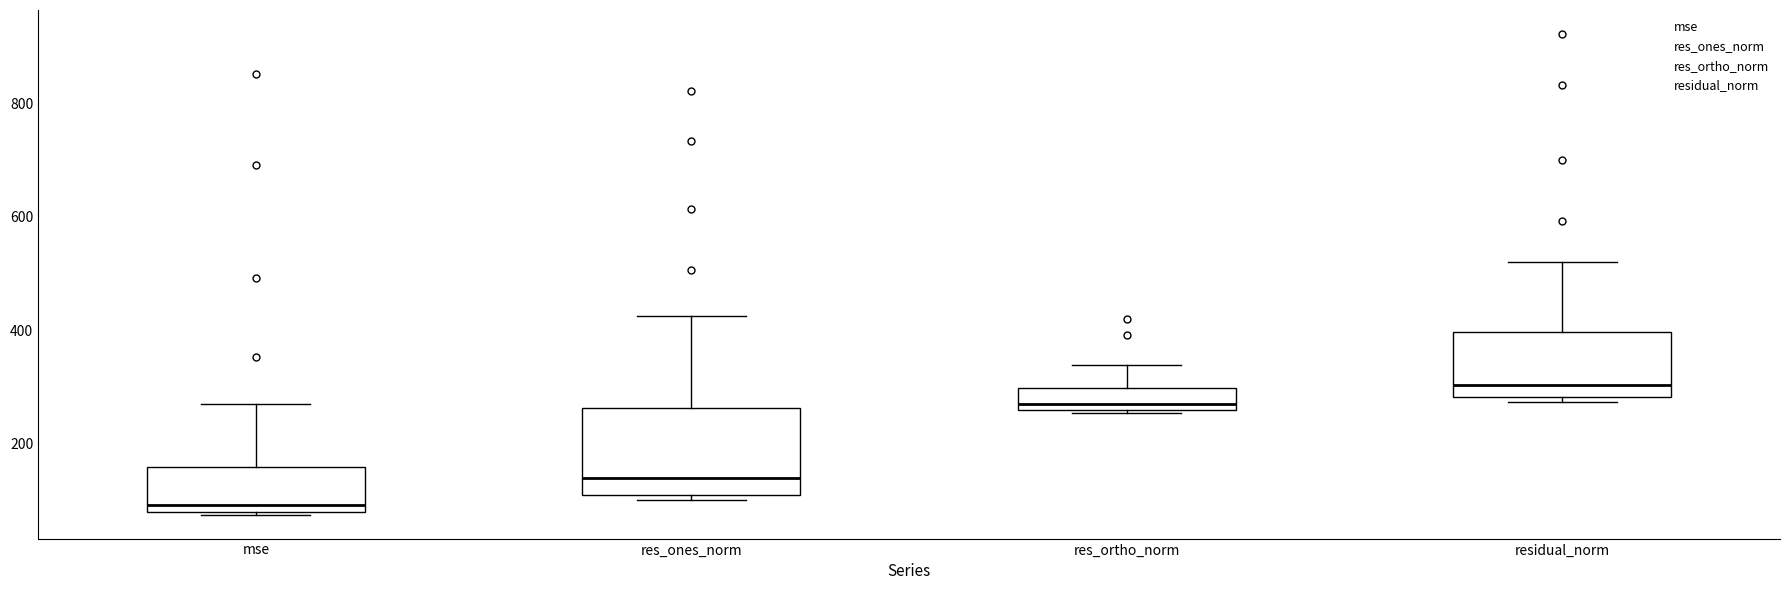

Which box has the highest median line?

residual_norm